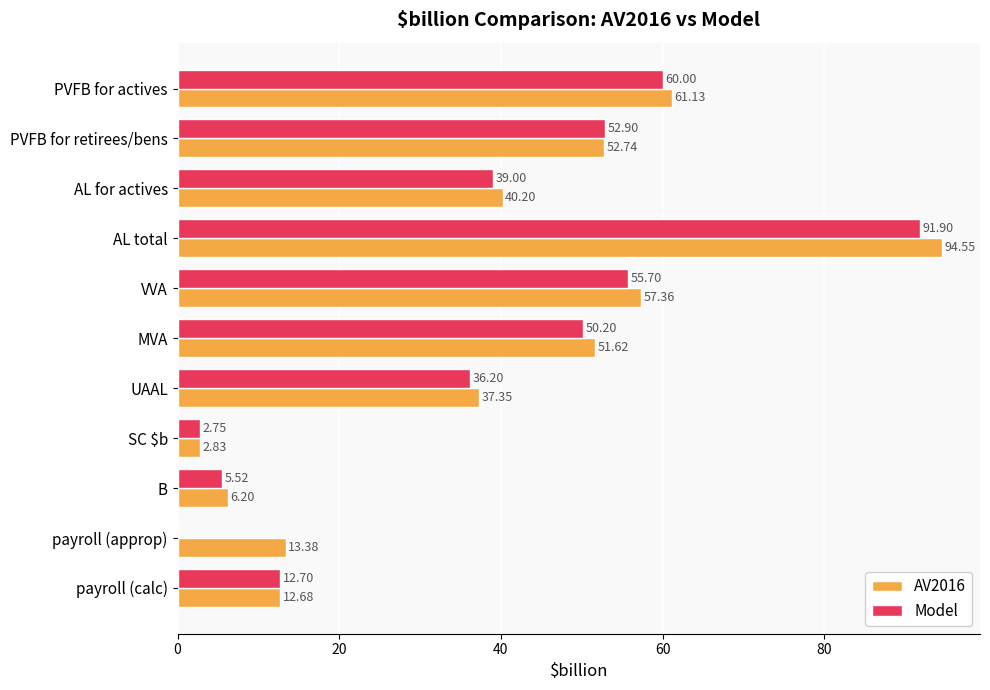

What is the sum of the AV2016 values at SC $b and PVFB for retirees/bens?

55.6